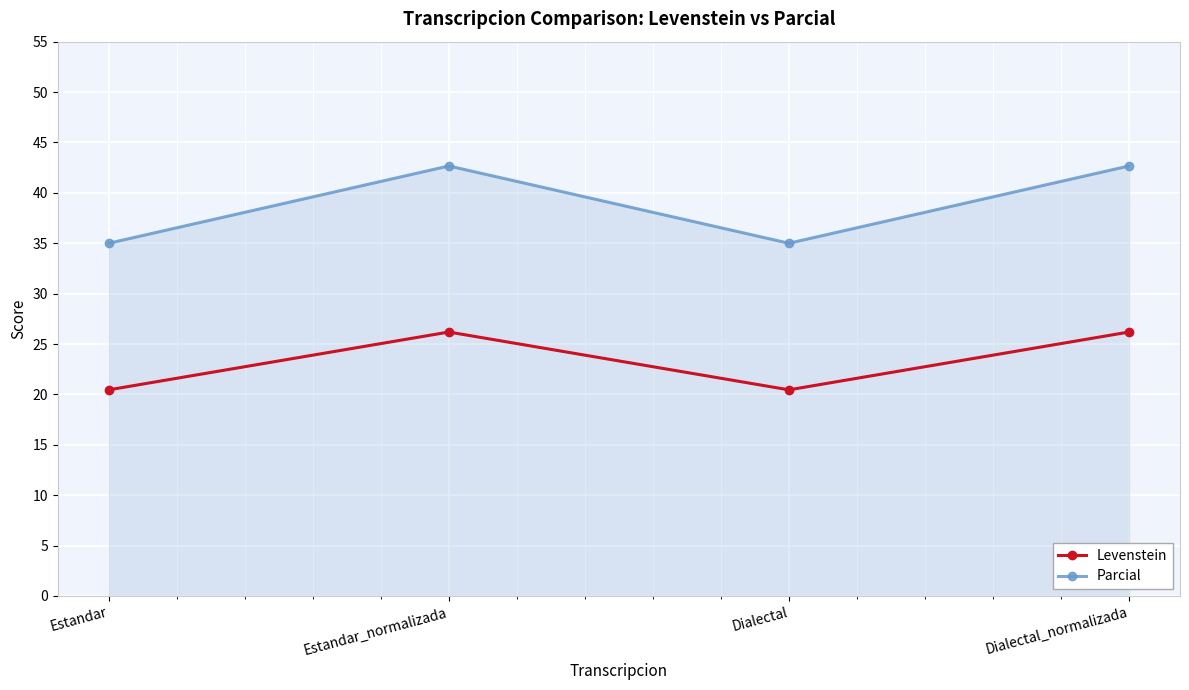

What are all the series names shown in the legend?

Levenstein, Parcial